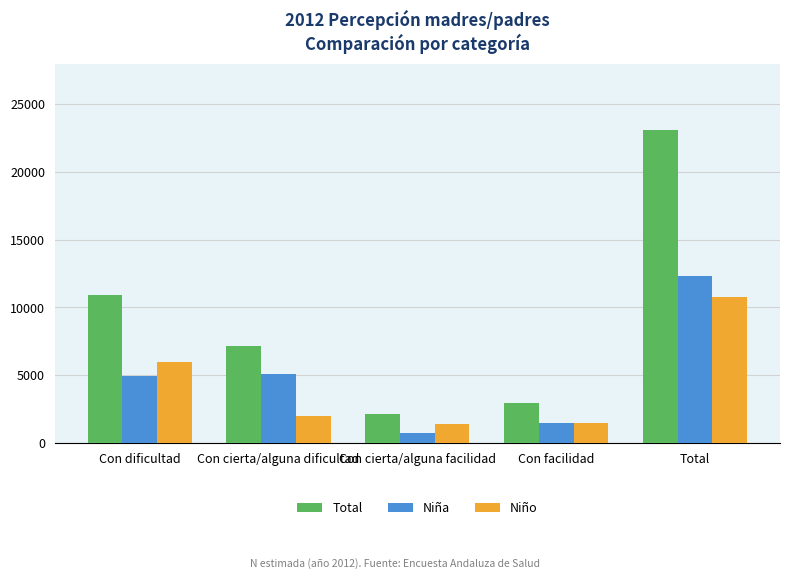

What is the sum of all Niña values?

24634